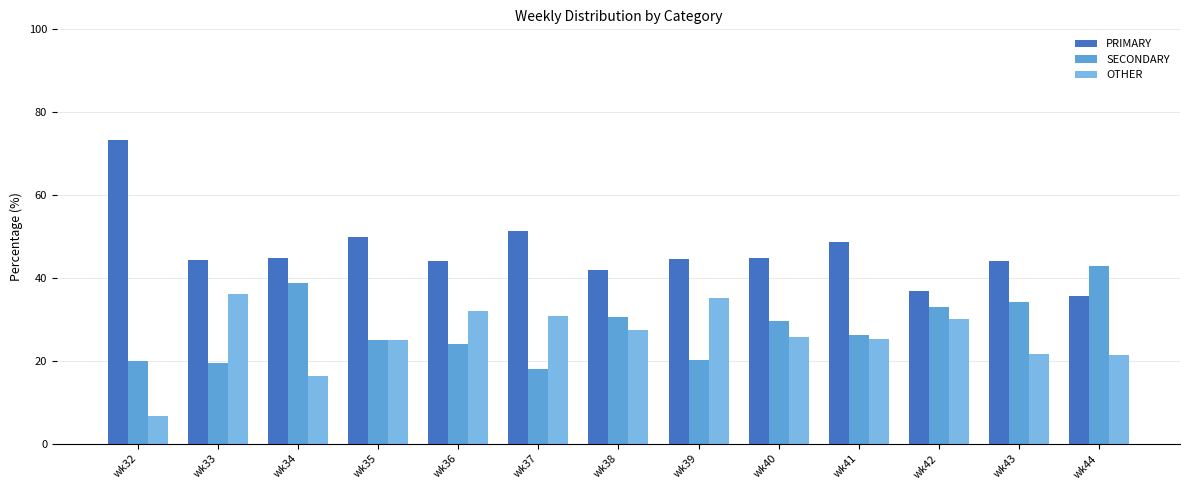

What is the smallest value displayed?

6.7